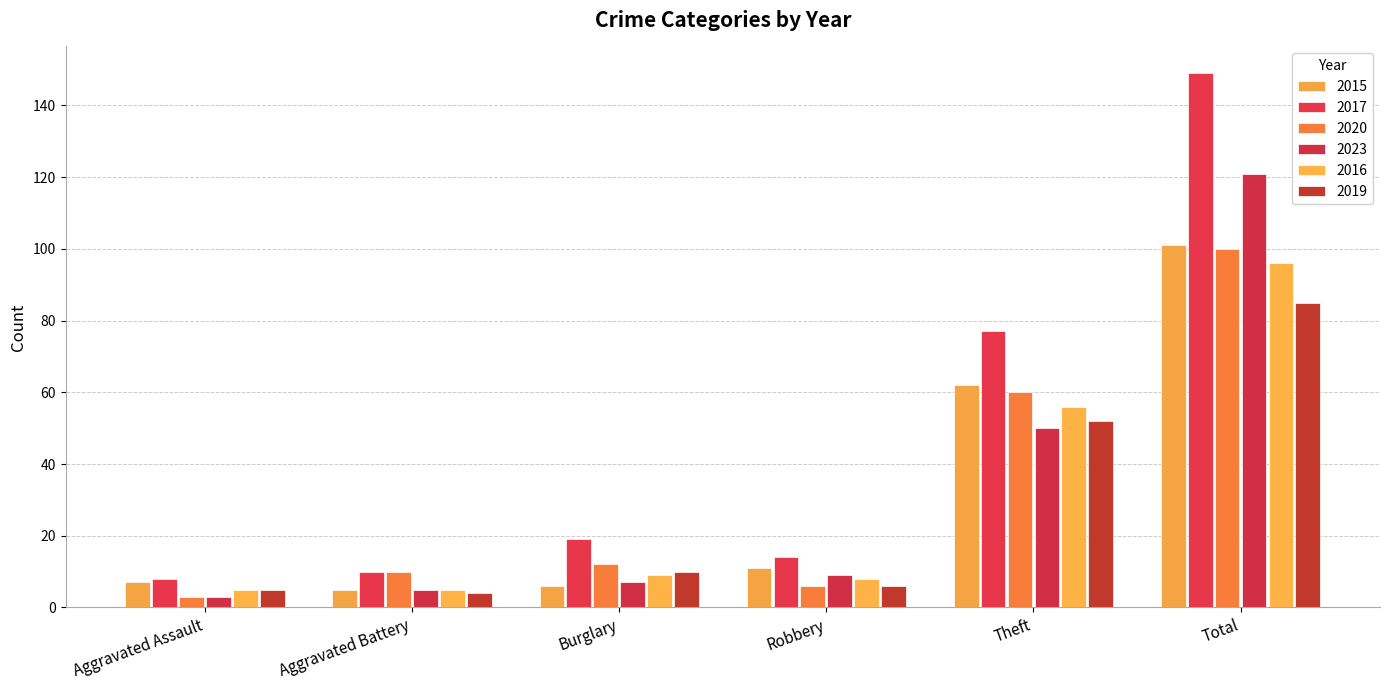

What is the spread (max minus min) of values at Robbery?

8